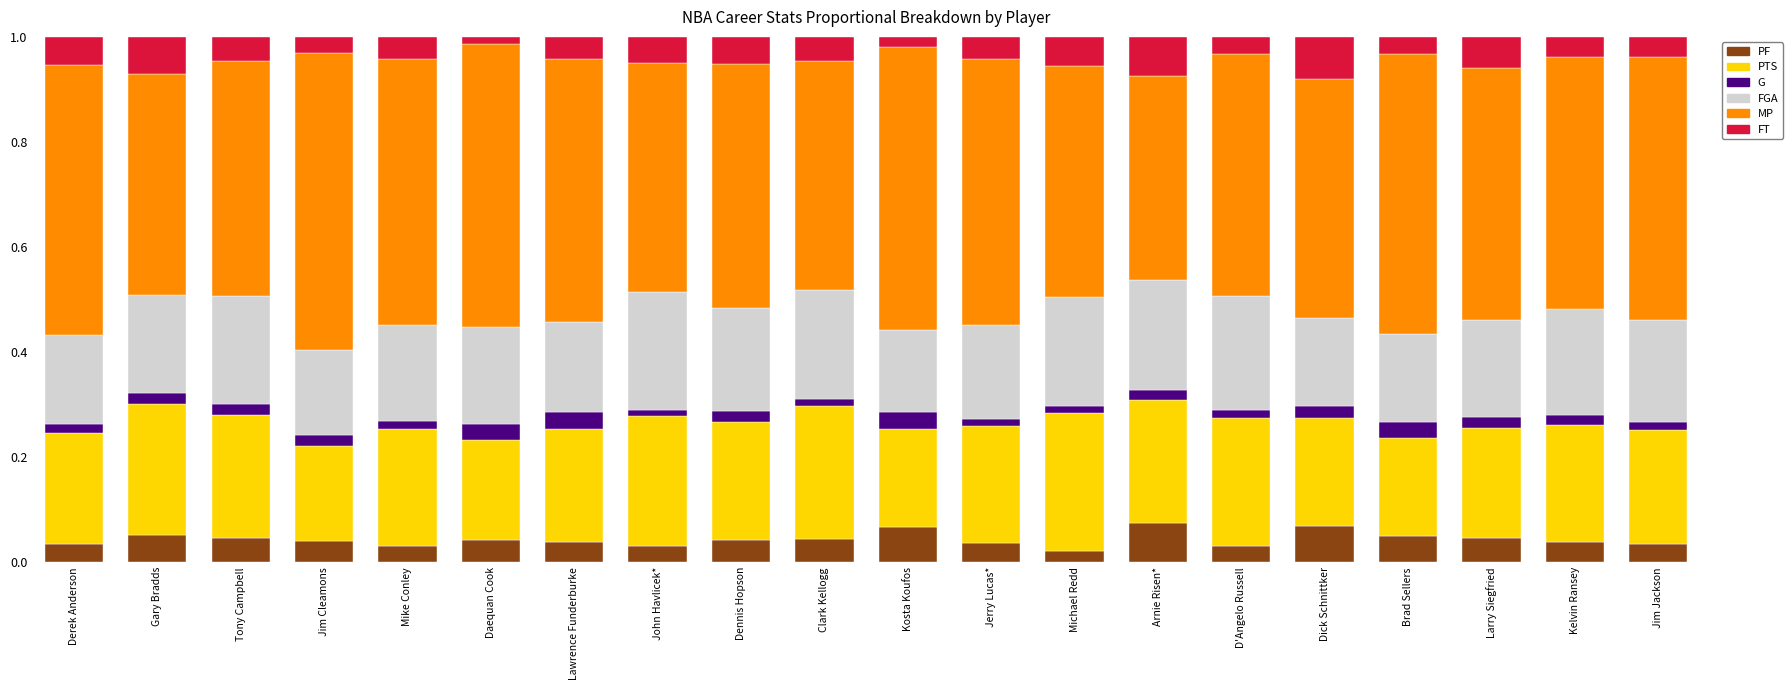

How many series are shown in this chart?

6